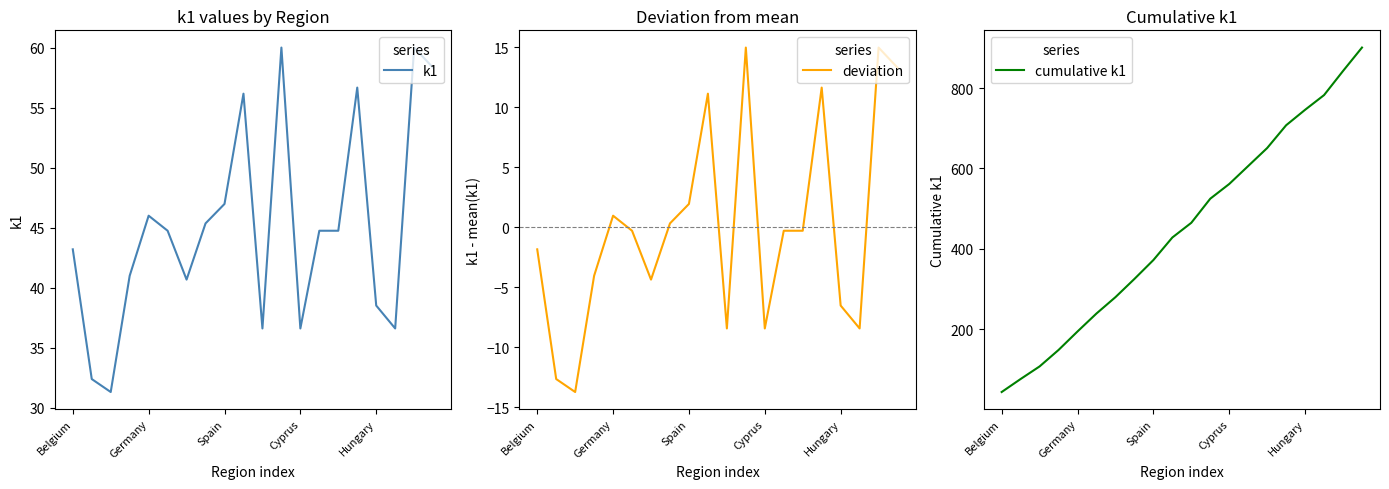

Reading left to right, list all the values displayed in this chart.

k1: 43.2	32.4	31.3	41.0	46.0	44.7	40.7	45.4	47.0	56.2	36.6	60.0	36.6	44.7	44.7	56.7	38.5	36.6	60.0	58.3
deviation: -1.8	-12.6	-13.7	-4.0	1.0	-0.3	-4.4	0.3	1.9	11.1	-8.4	15.0	-8.4	-0.3	-0.3	11.6	-6.5	-8.4	15.0	13.3
cumulative k1: 43.2	75.6	106.9	147.9	193.9	238.7	279.3	324.7	371.7	427.8	464.5	524.5	561.1	605.8	650.6	707.2	745.8	782.4	842.4	900.7